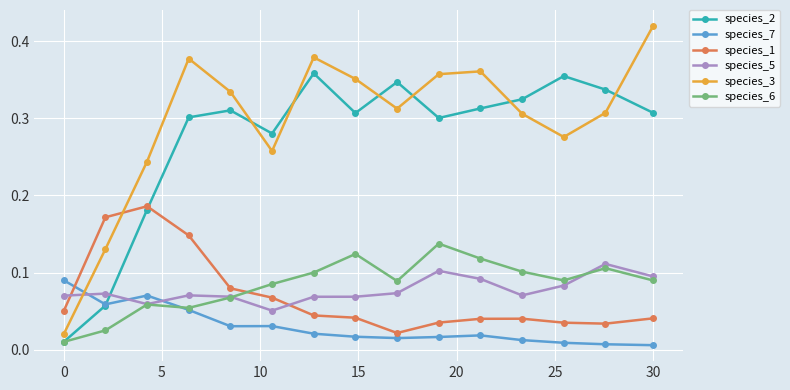

Which series has the widest spread of values?

species_3